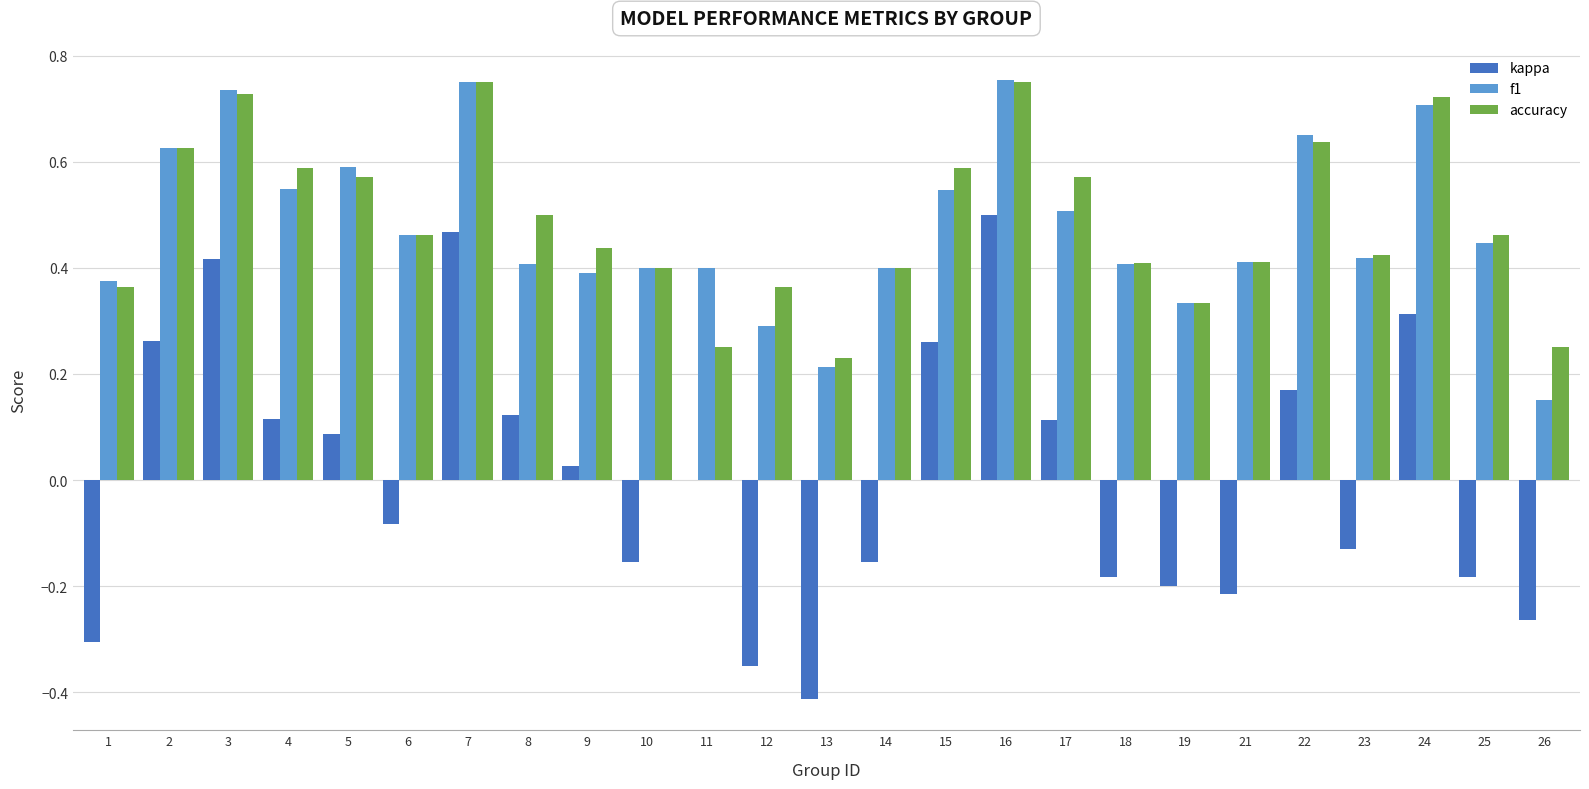

How many data points does each series have?

25